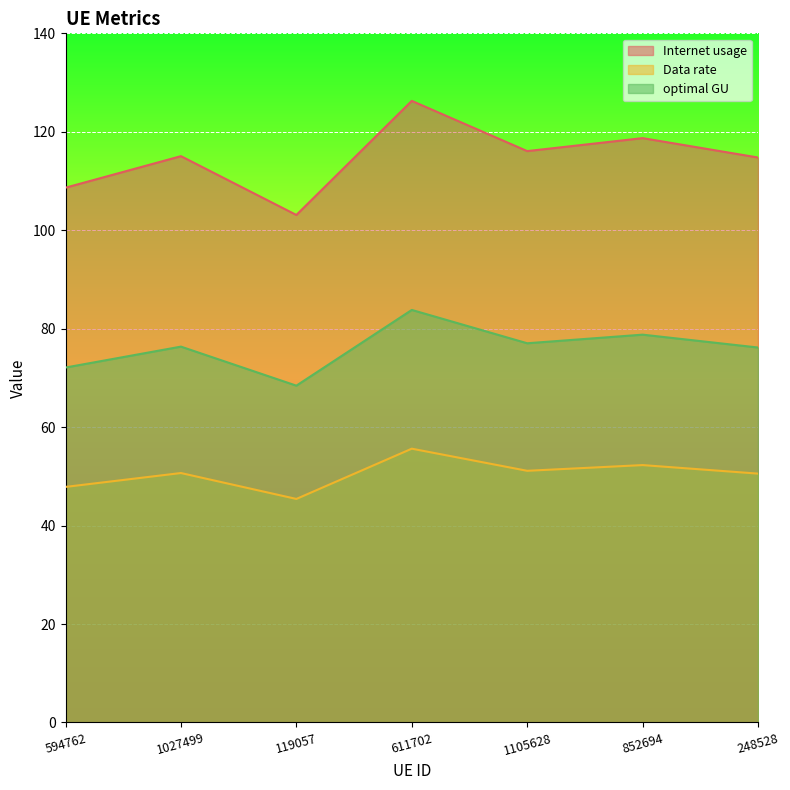

What is the label of the 4th point from the right?

611702